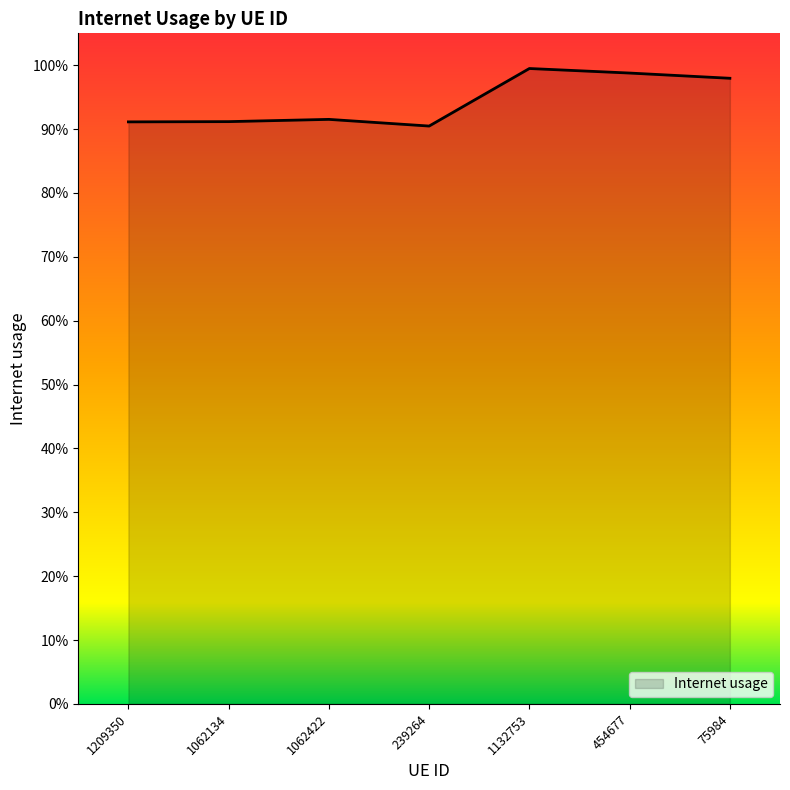

Rank the categories by value from lowest to highest.

239264, 1209350, 1062134, 1062422, 75984, 454677, 1132753